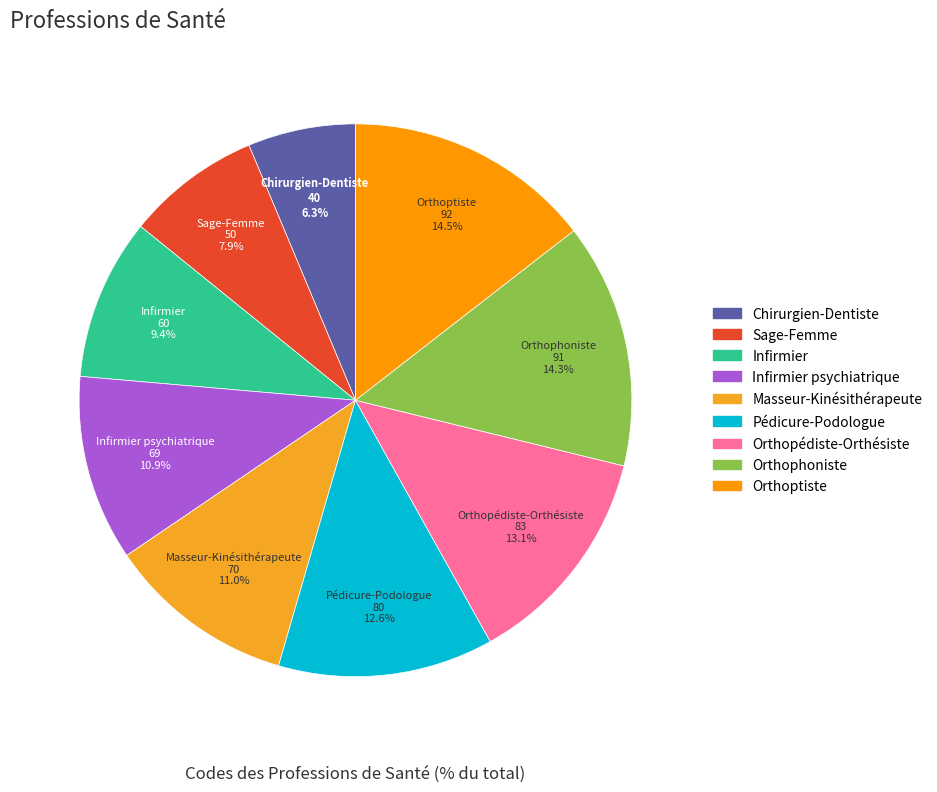

Rank the categories by value from lowest to highest.

Chirurgien-Dentiste, Sage-Femme, Infirmier, Infirmier psychiatrique, Masseur-Kinésithérapeute, Pédicure-Podologue, Orthopédiste-Orthésiste, Orthophoniste, Orthoptiste